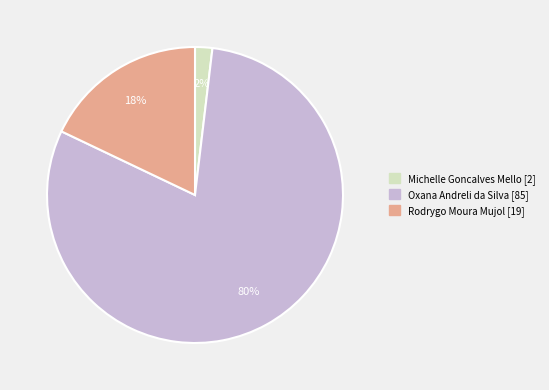

Is the sum of Michelle Goncalves Mello and Rodrygo Moura Mujol greater than half?

No